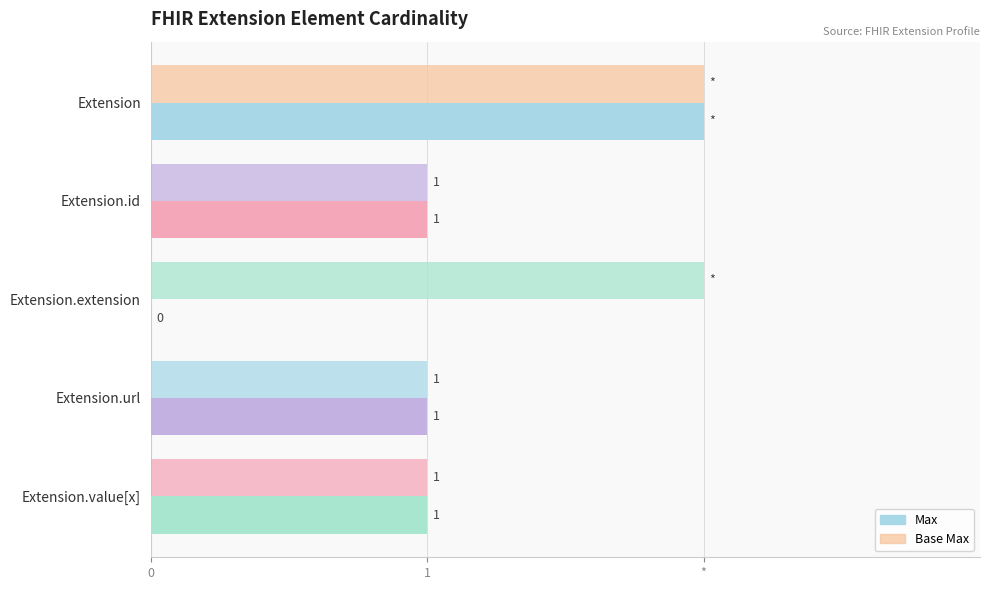

How many bars are there in total?

10